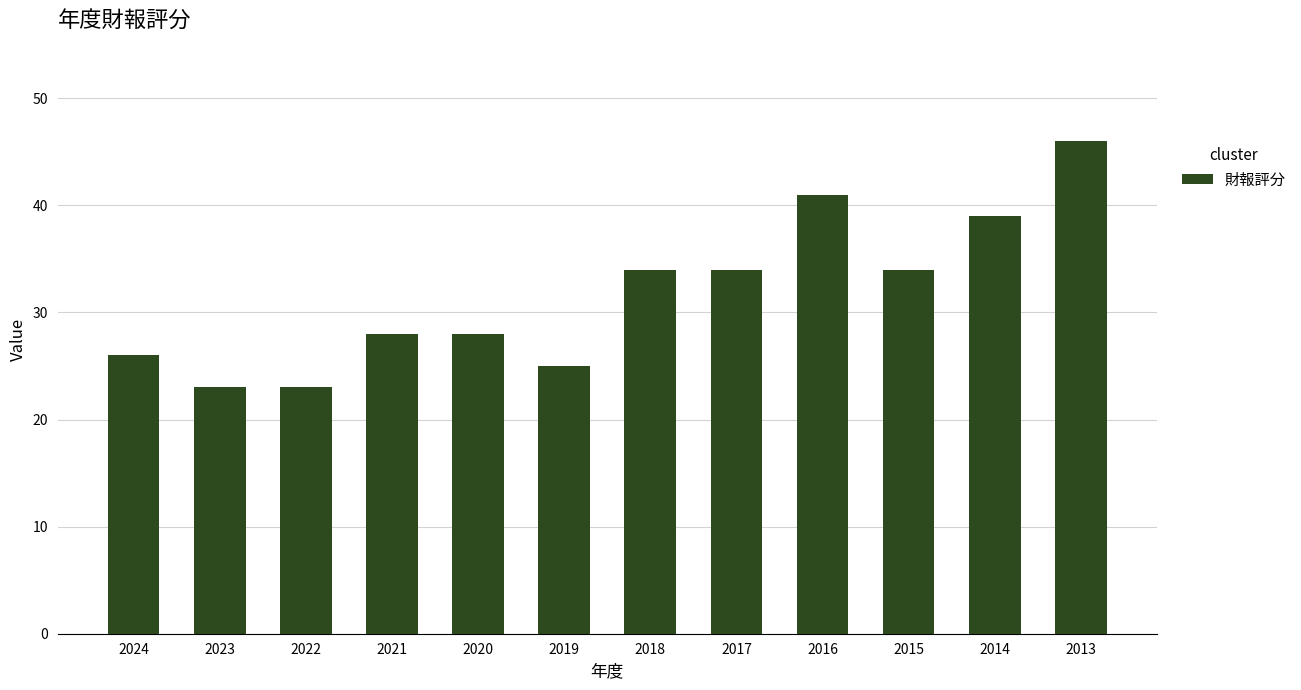

What is the difference between the second highest and second lowest values?

18